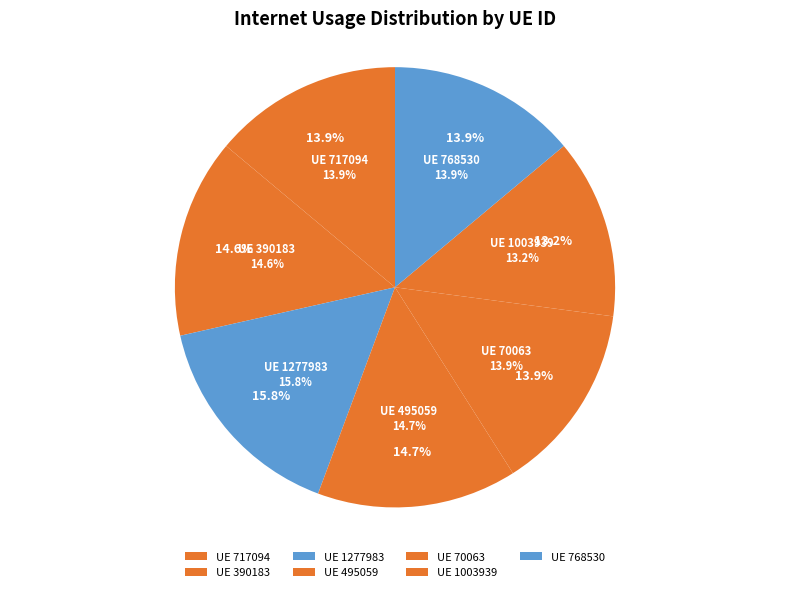

Does 717094 represent more than half of the total?

No